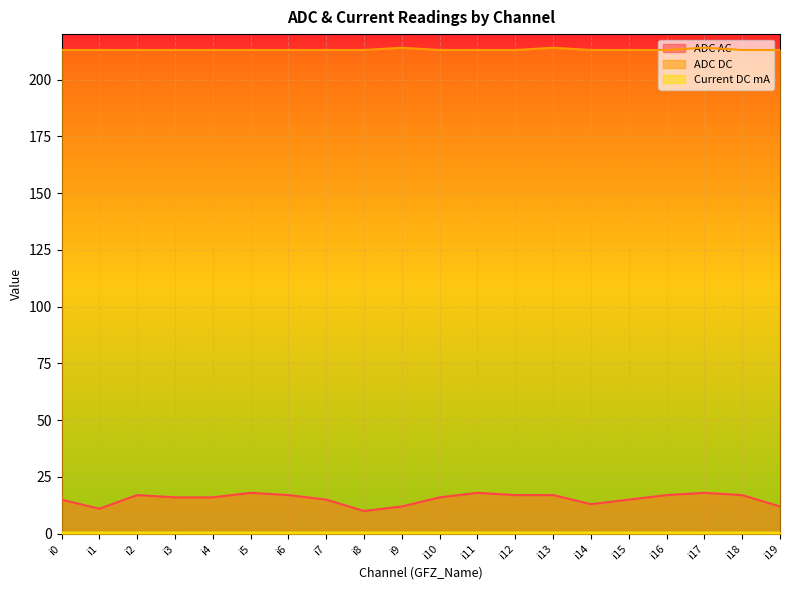

What is the approximate value of Current DC mA at i2?

0.5